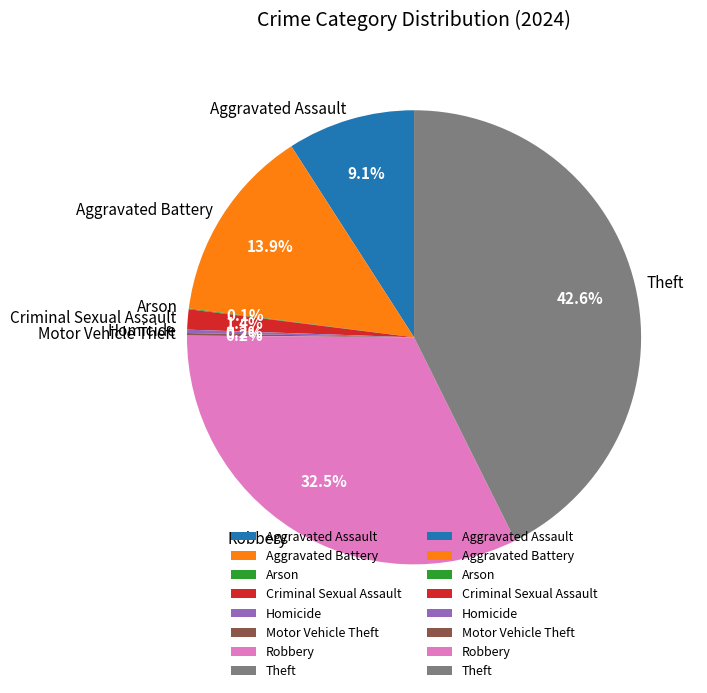

Is it true that Theft is 53% of the pie?

False